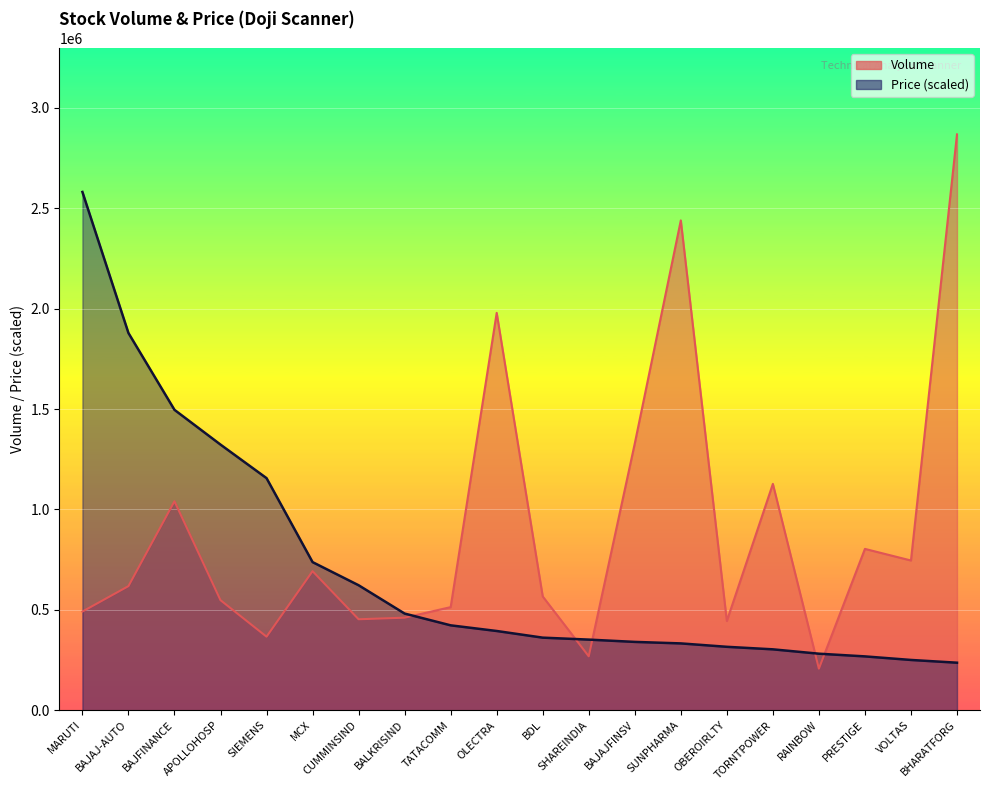

What is the total value across all series at BAJAJFINSV?

1668593.4